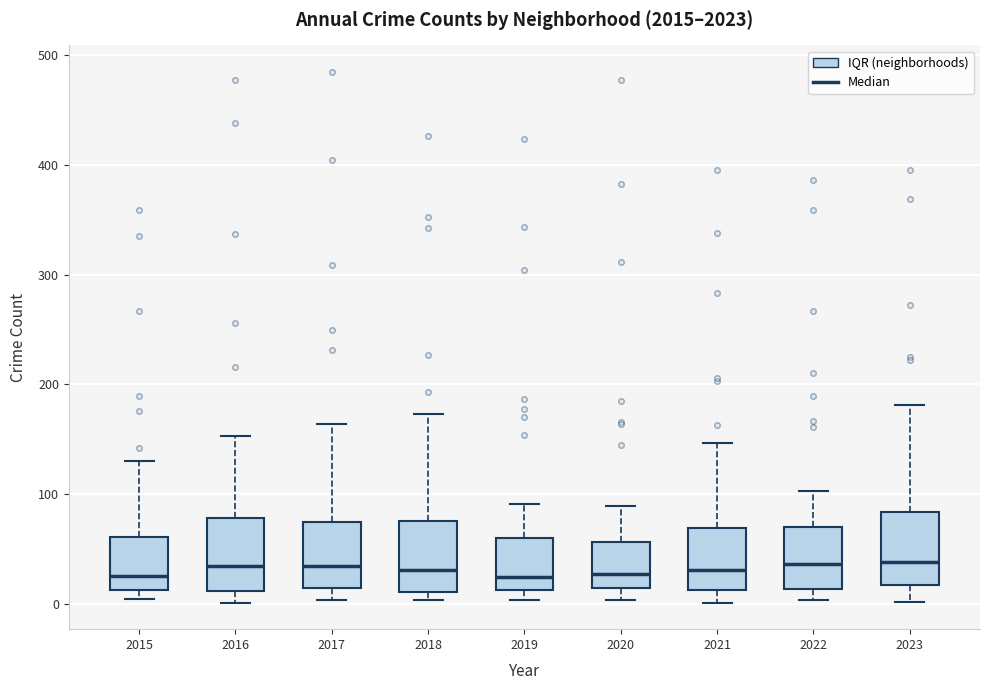

Reading left to right, transcribe this box plot: for each box, give where its median line is, the range the box spans, and where its two whiskers end, as read against the y-axis. The values are not printed on the chart, so give them approximately, as read against the axis.

2015: median 30, box 10 to 60, whiskers 0 to 130
2016: median 30, box 10 to 80, whiskers 0 to 150
2017: median 30, box 10 to 70, whiskers 0 to 160
2018: median 30, box 10 to 80, whiskers 0 to 170
2019: median 20, box 10 to 60, whiskers 0 to 90
2020: median 30, box 10 to 60, whiskers 0 to 90
2021: median 30, box 10 to 70, whiskers 0 to 150
2022: median 40, box 10 to 70, whiskers 0 to 100
2023: median 40, box 20 to 80, whiskers 0 to 180